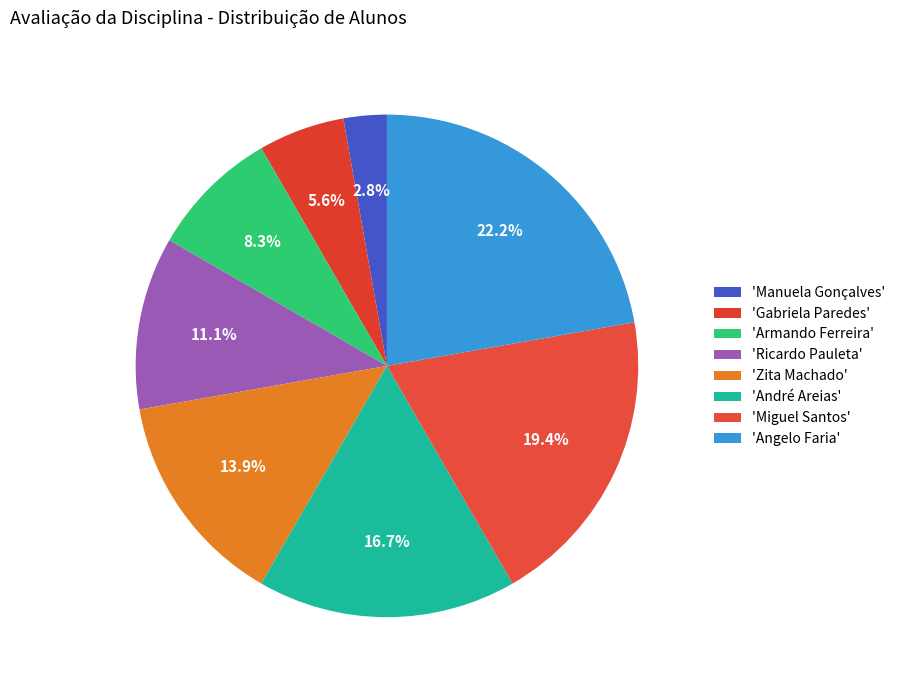

How many slices are in this pie chart?

8